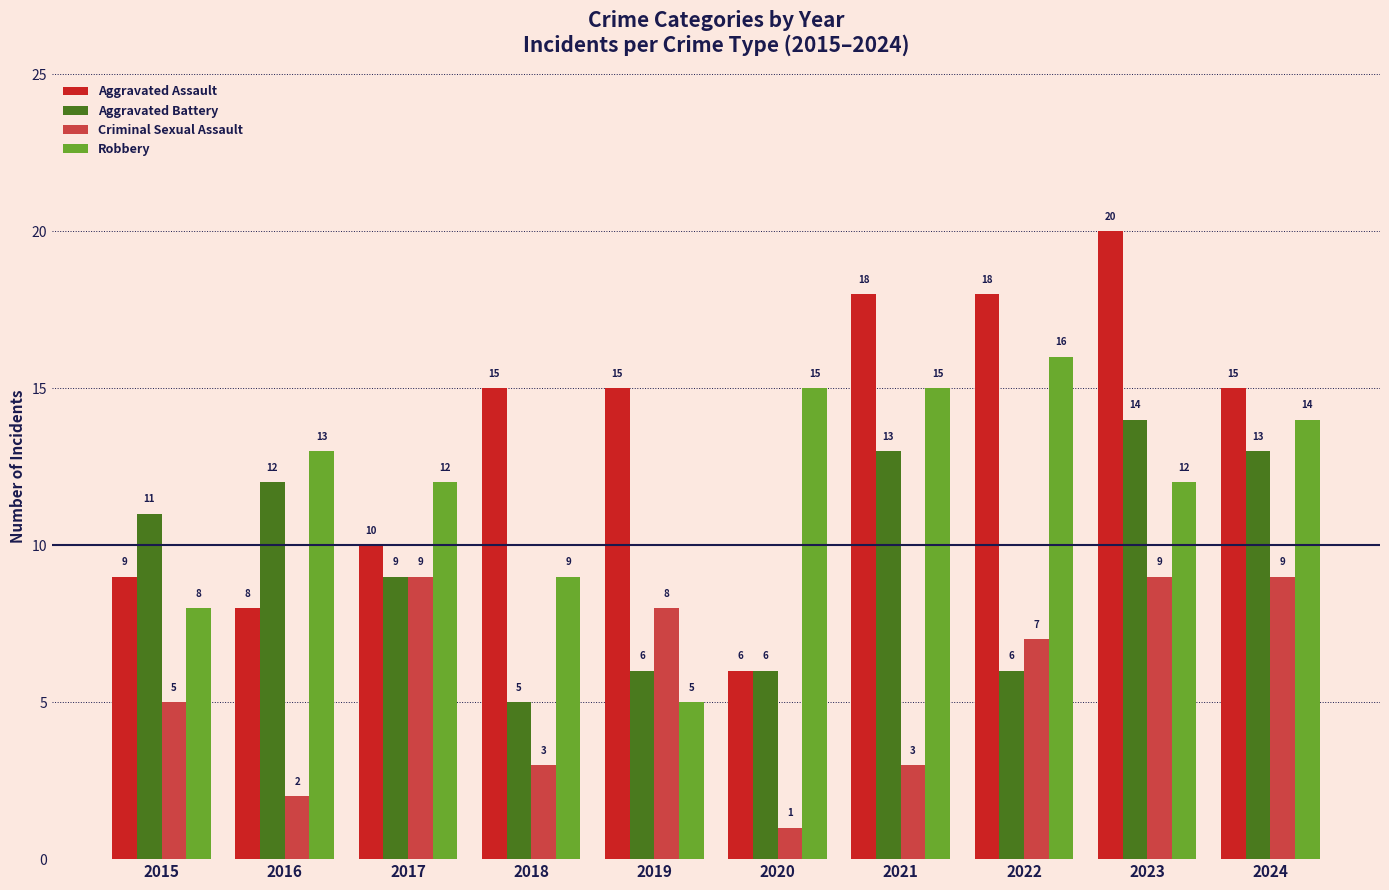

What is the value of the Aggravated Assault bar at the 4th from the left?

15